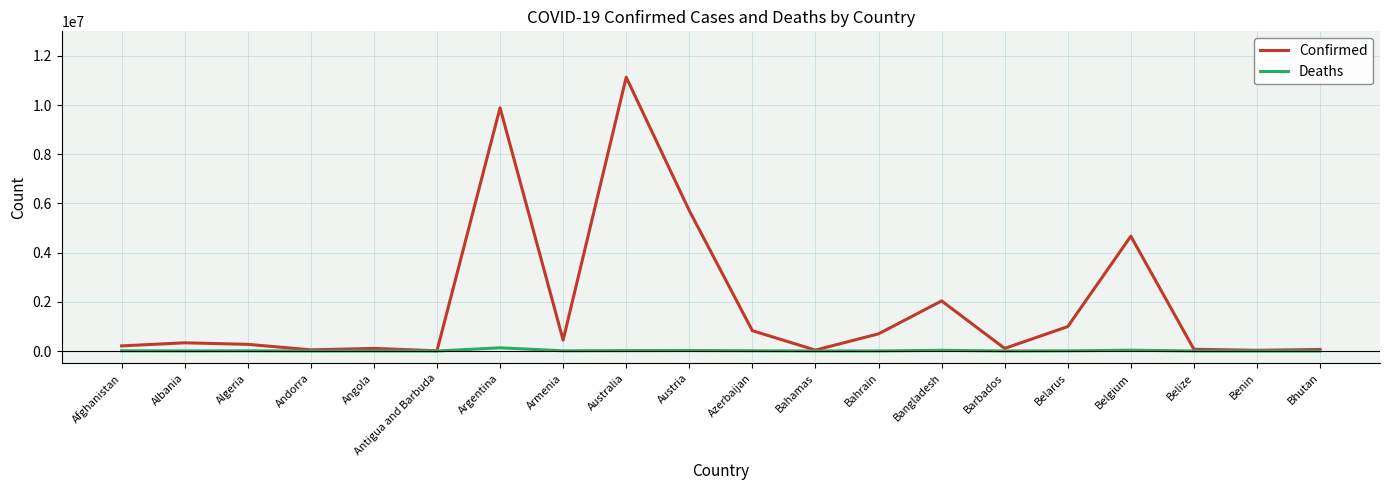

How many categories are shown in the chart?

20